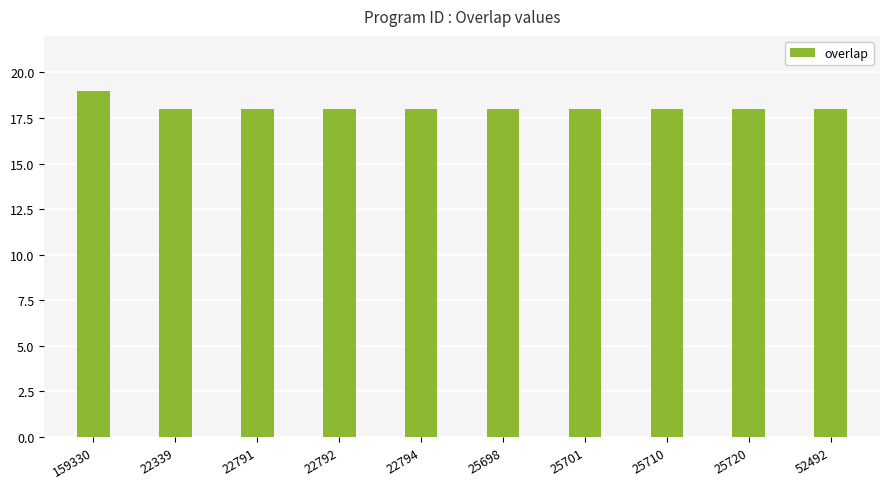

What is the sum of all values?

181